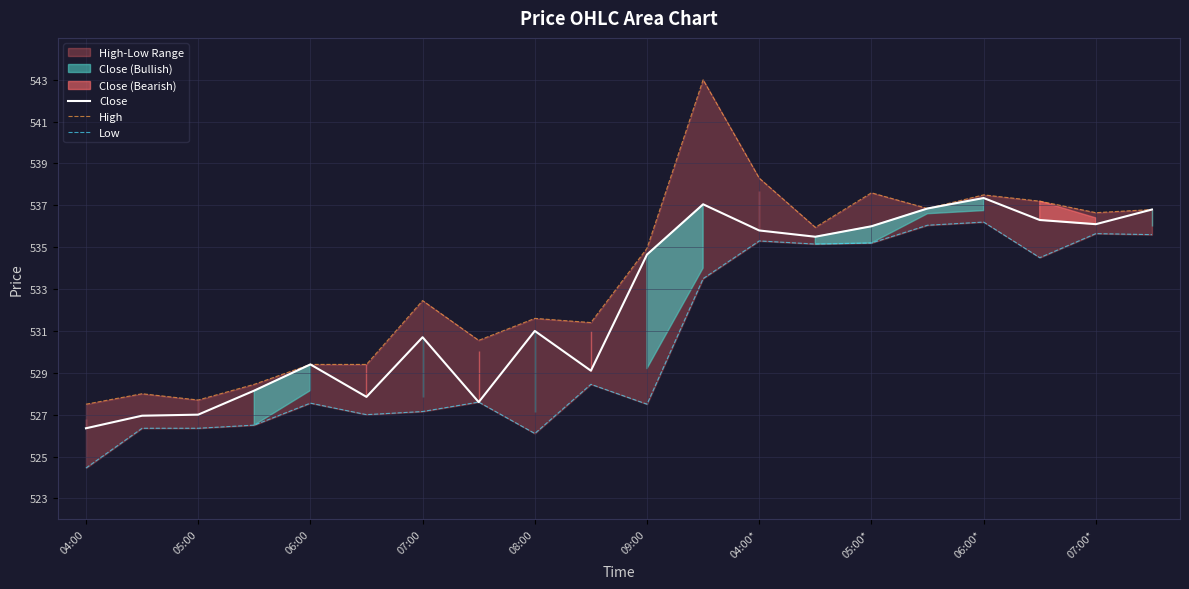

What is the maximum value for Close?

537.3